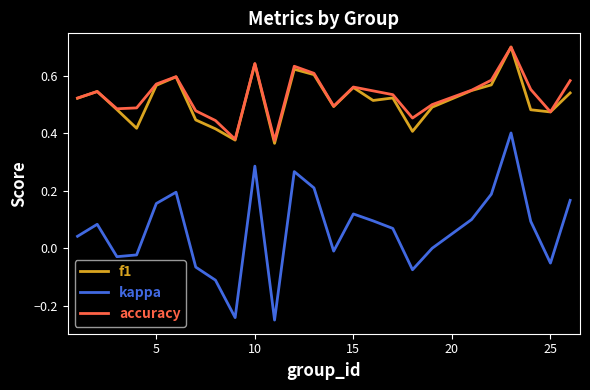

Which series has the widest spread of values?

kappa